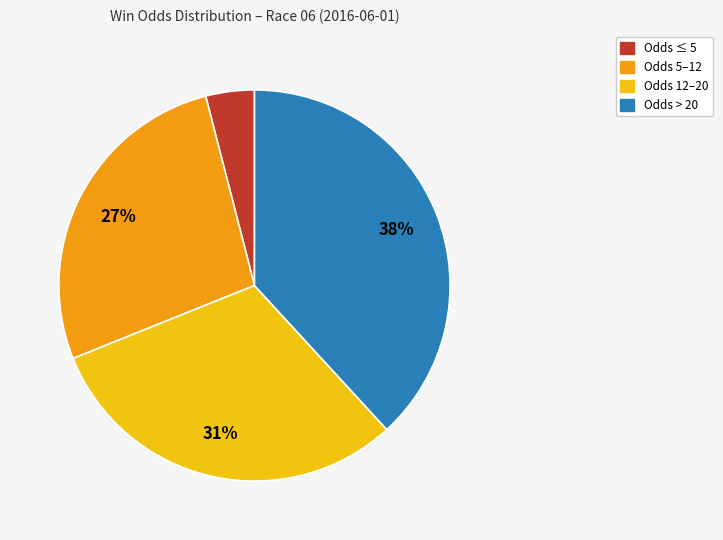

Which slice is the largest?

Odds > 20